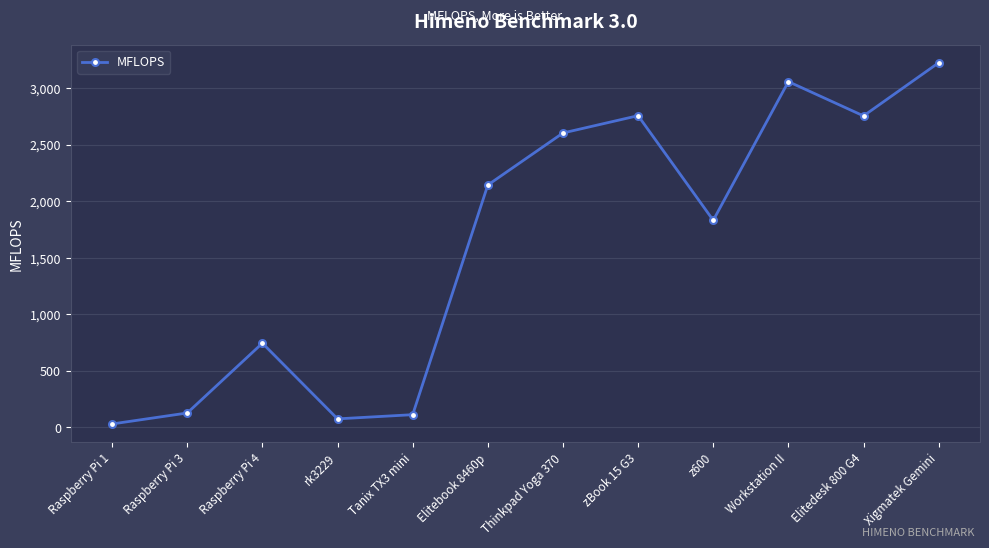

What is the difference between the values at Thinkpad Yoga 370 and Elitebook 8460p?

460